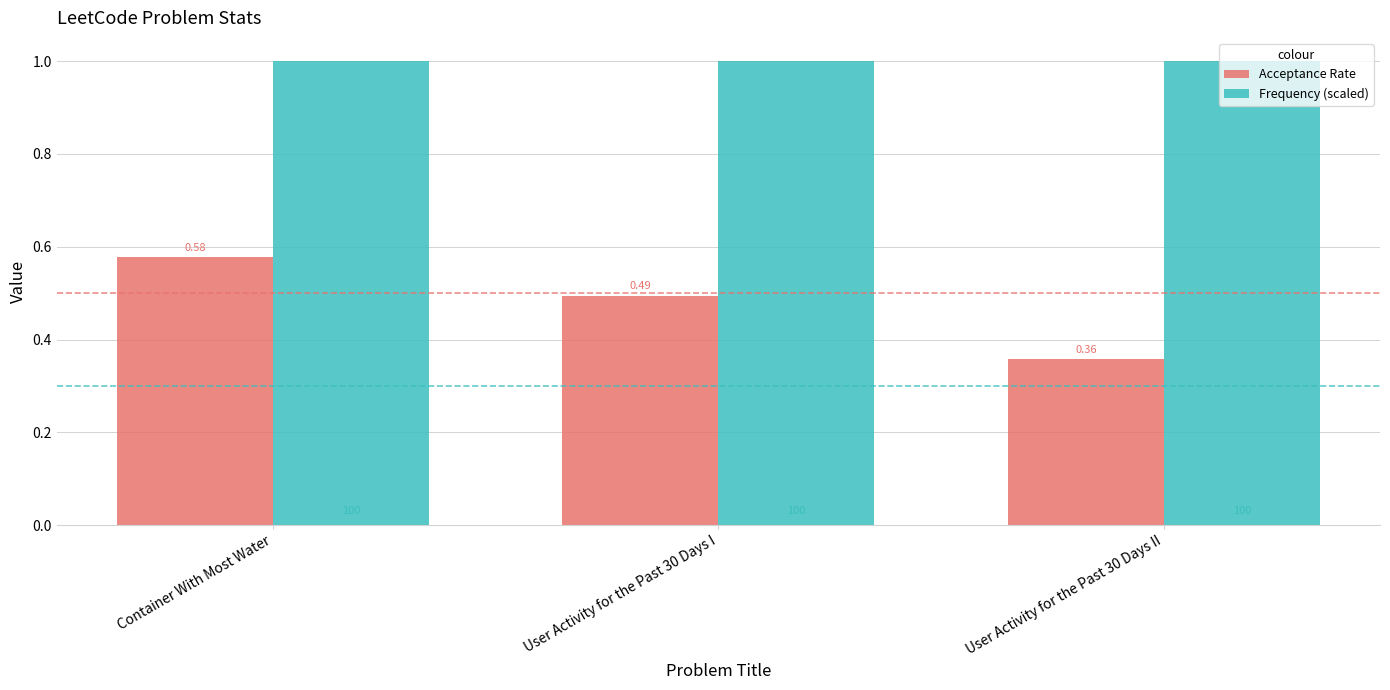

What is the sum of the Frequency (scaled) values at User Activity for the Past 30 Days I and Container With Most Water?

2.0